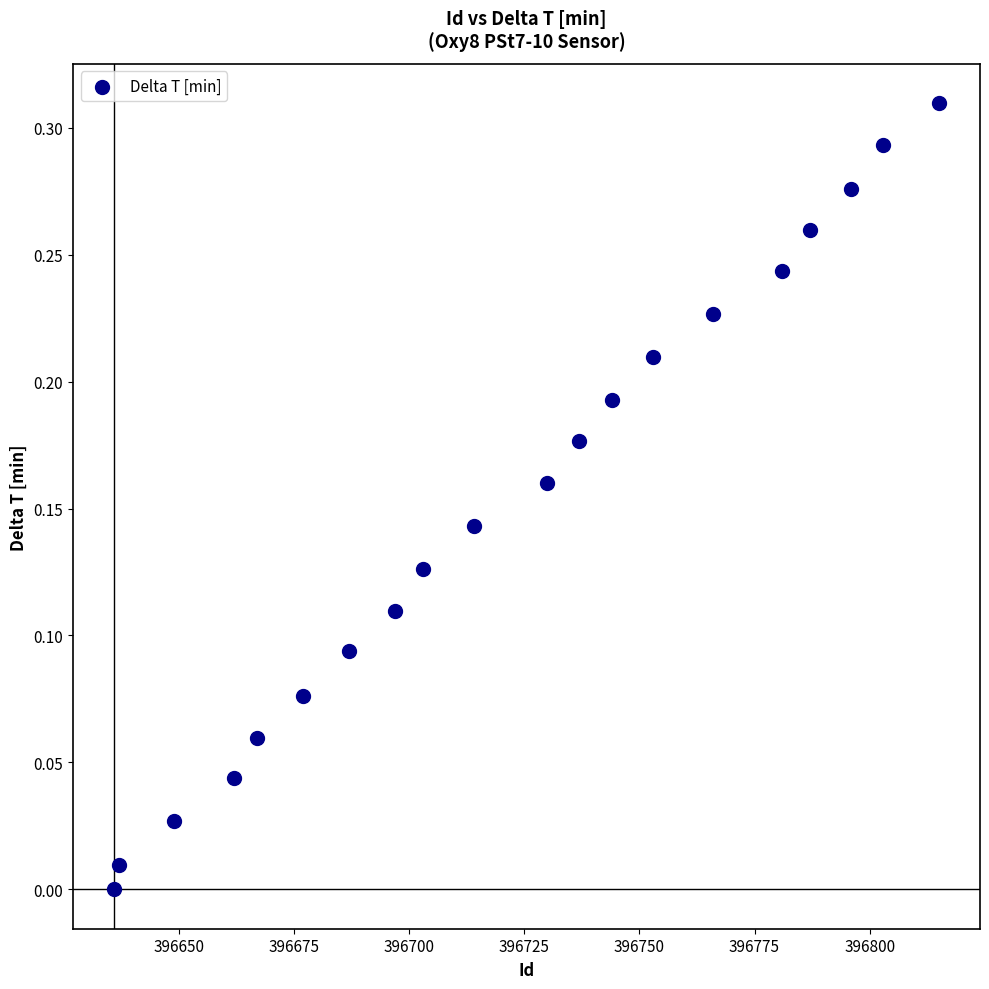

What is the range of X values (max minus min)?

179.0